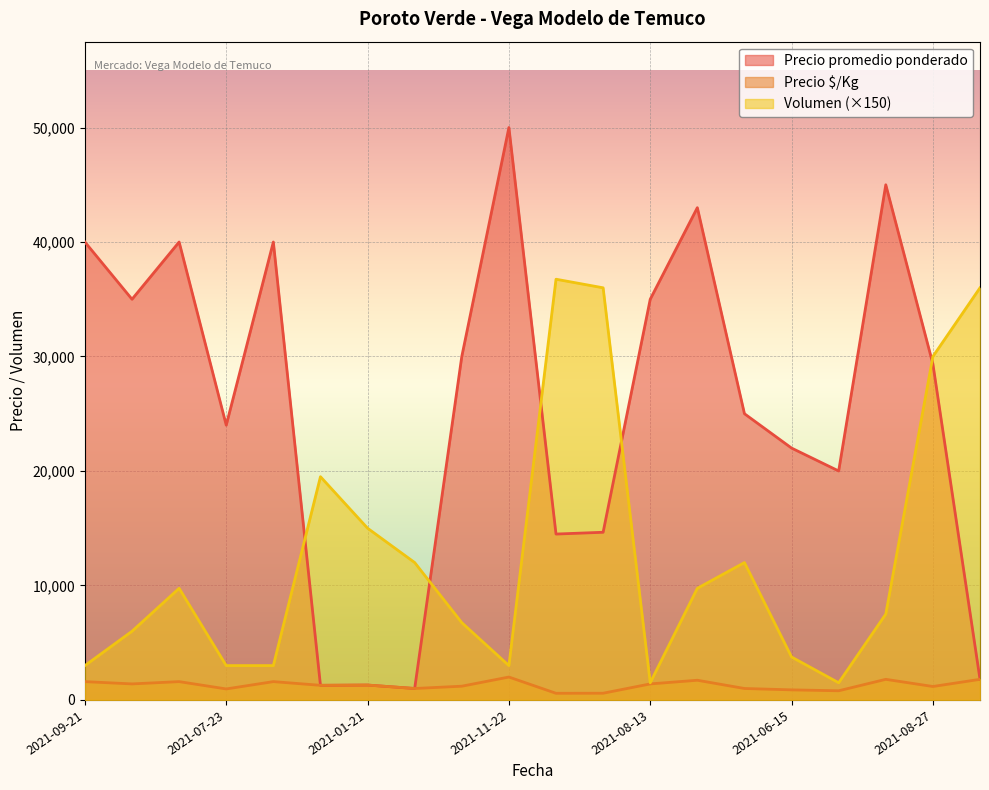

The value of Volumen at 2021-11-22 is 5221. True or false?

False